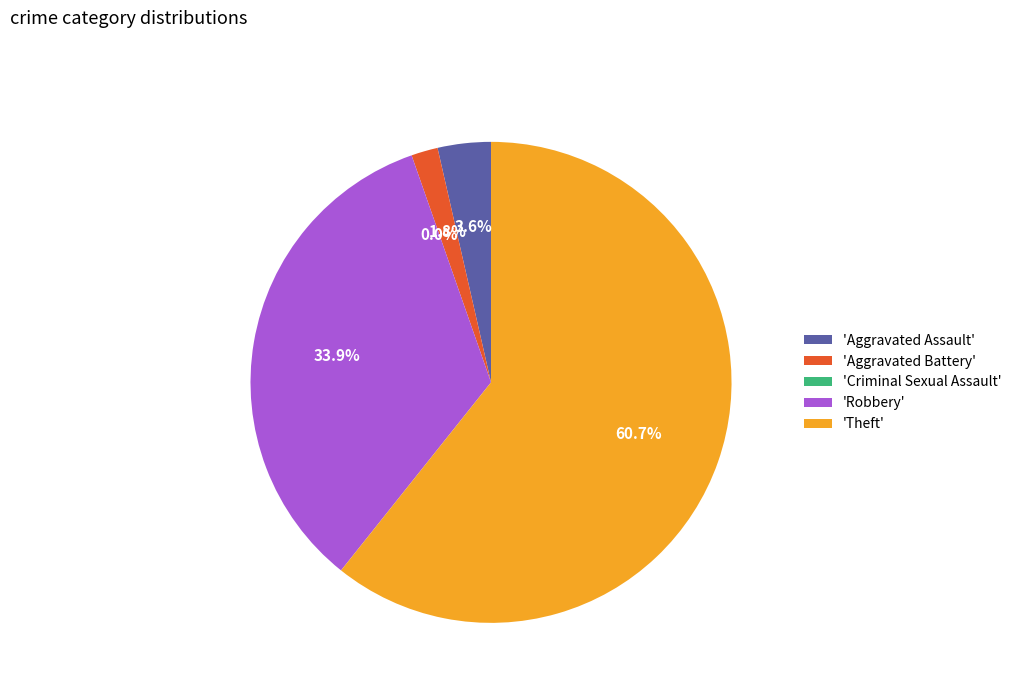

To the nearest percent, what is the combined percentage of Theft and Criminal Sexual Assault?

61%